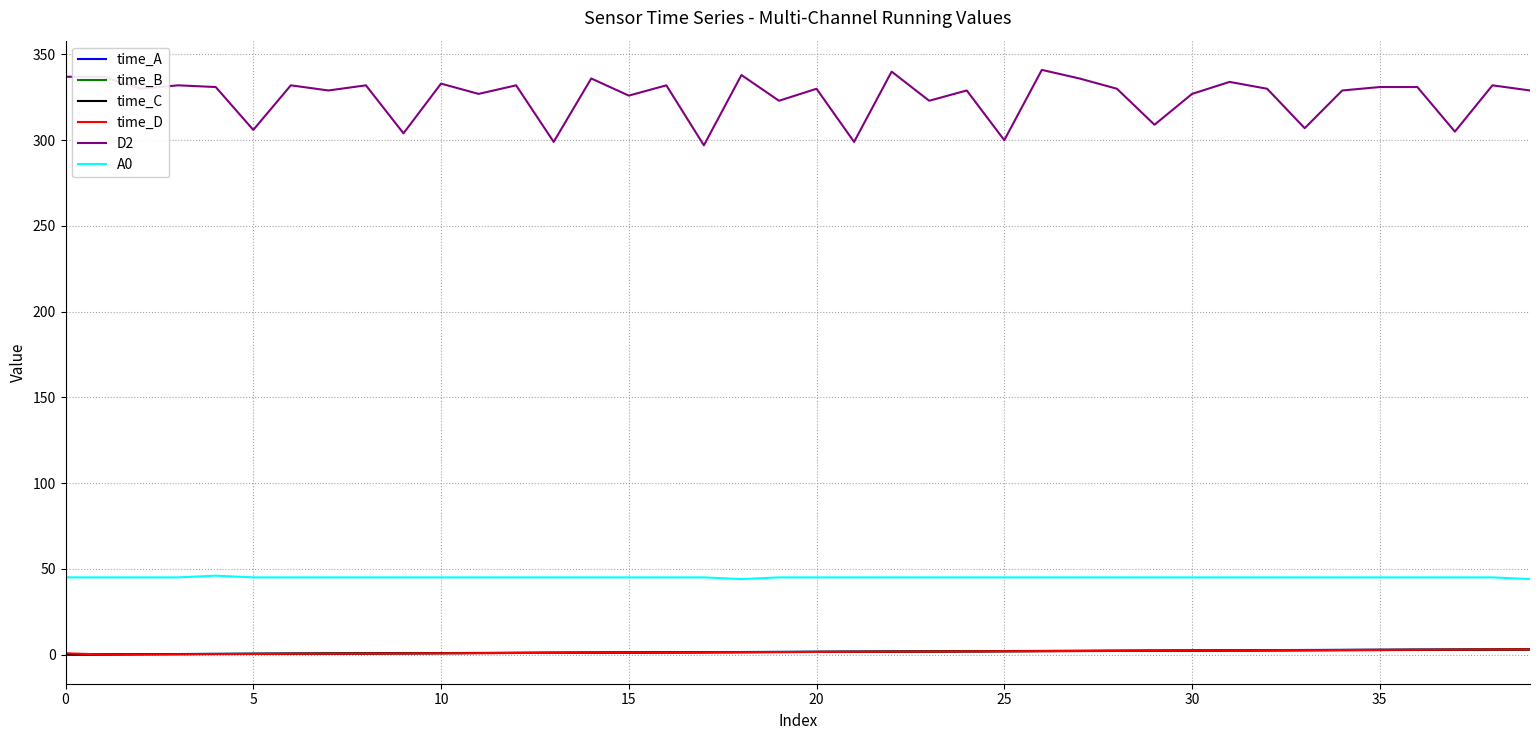

Which series has the largest total across all categories?

D2